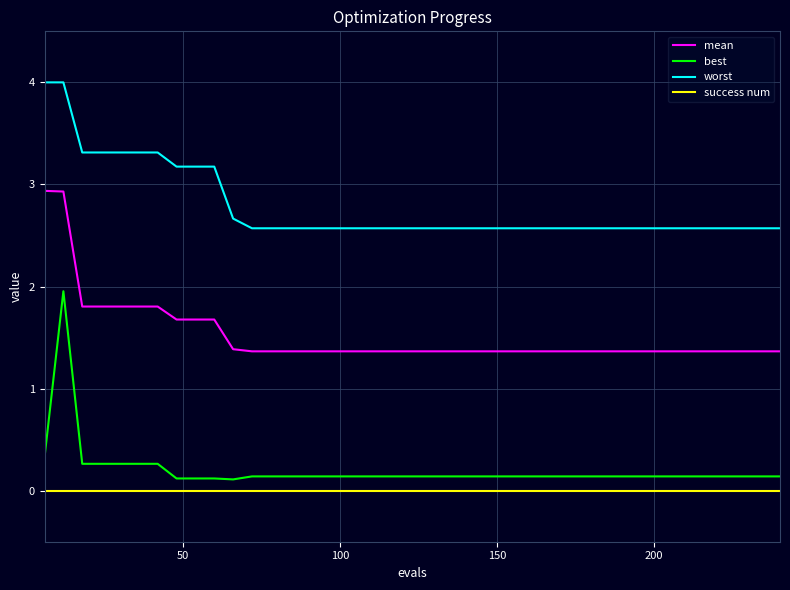

Rank the series by their maximum value, from lowest to highest.

success num, best, mean, worst